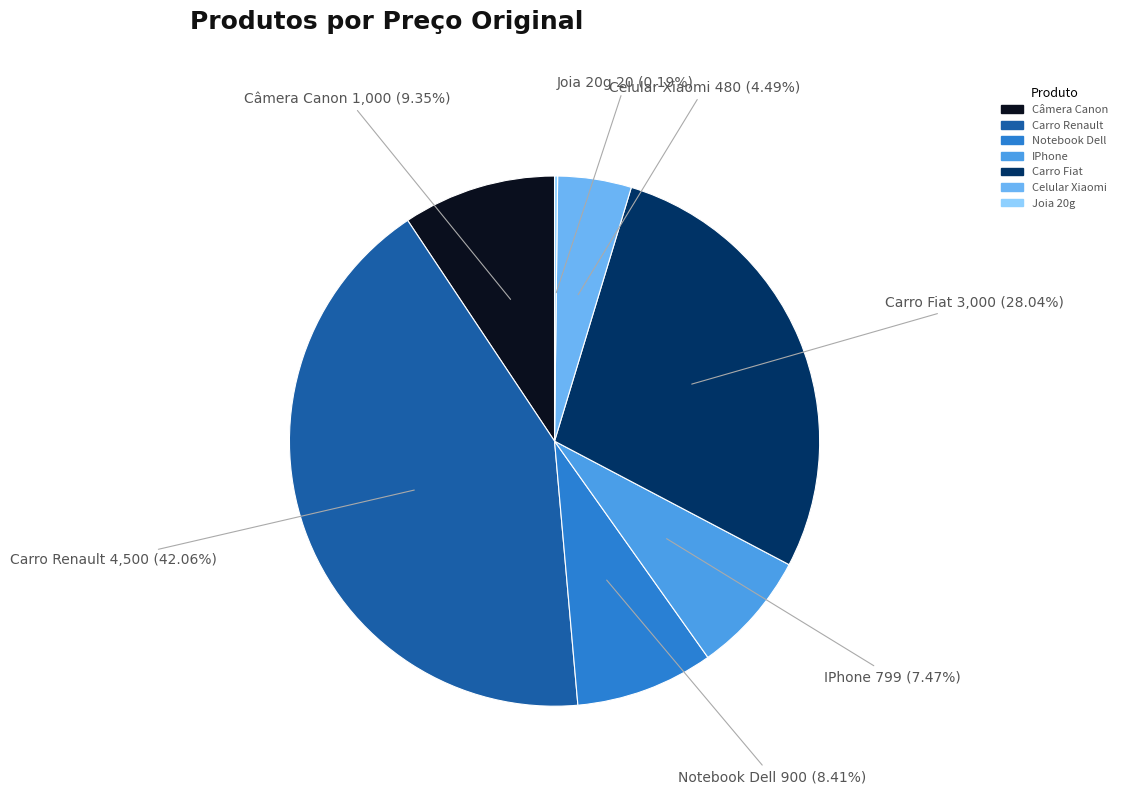

Is Carro Renault the majority of the pie?

No